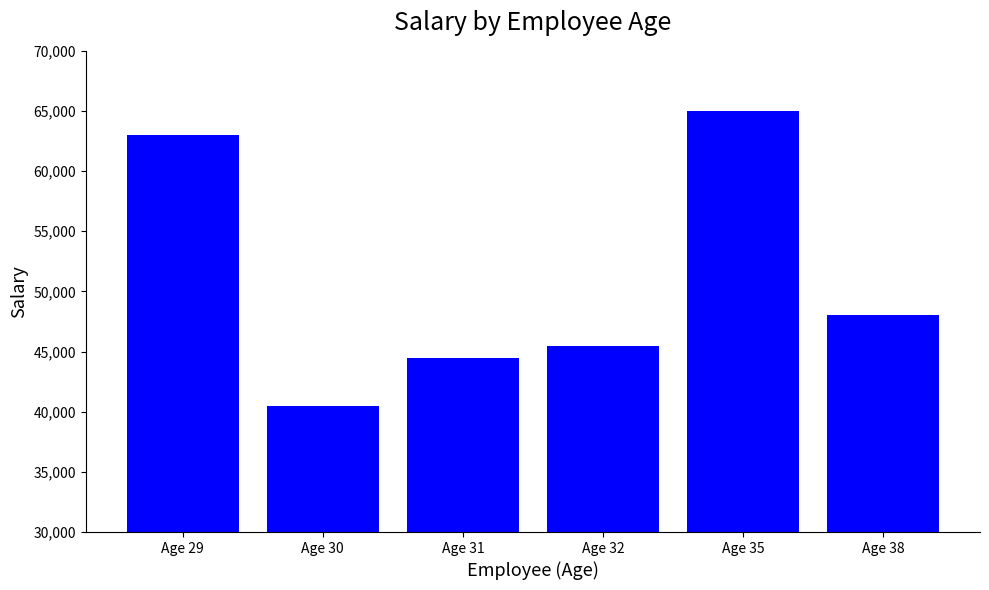

Which category has the lowest value across all series?

Age 30